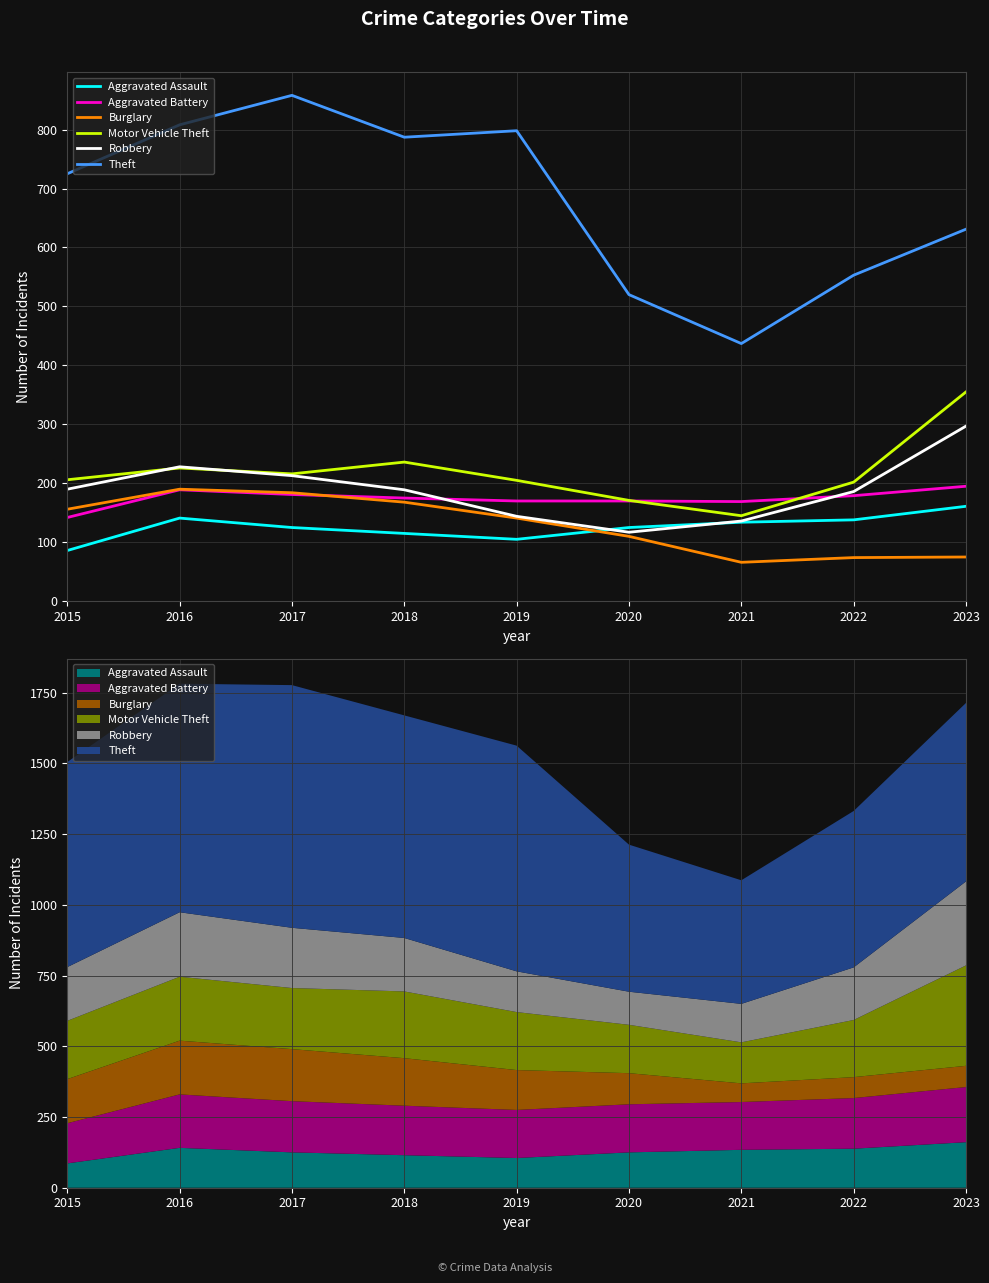

How many categories are shown in the chart?

9